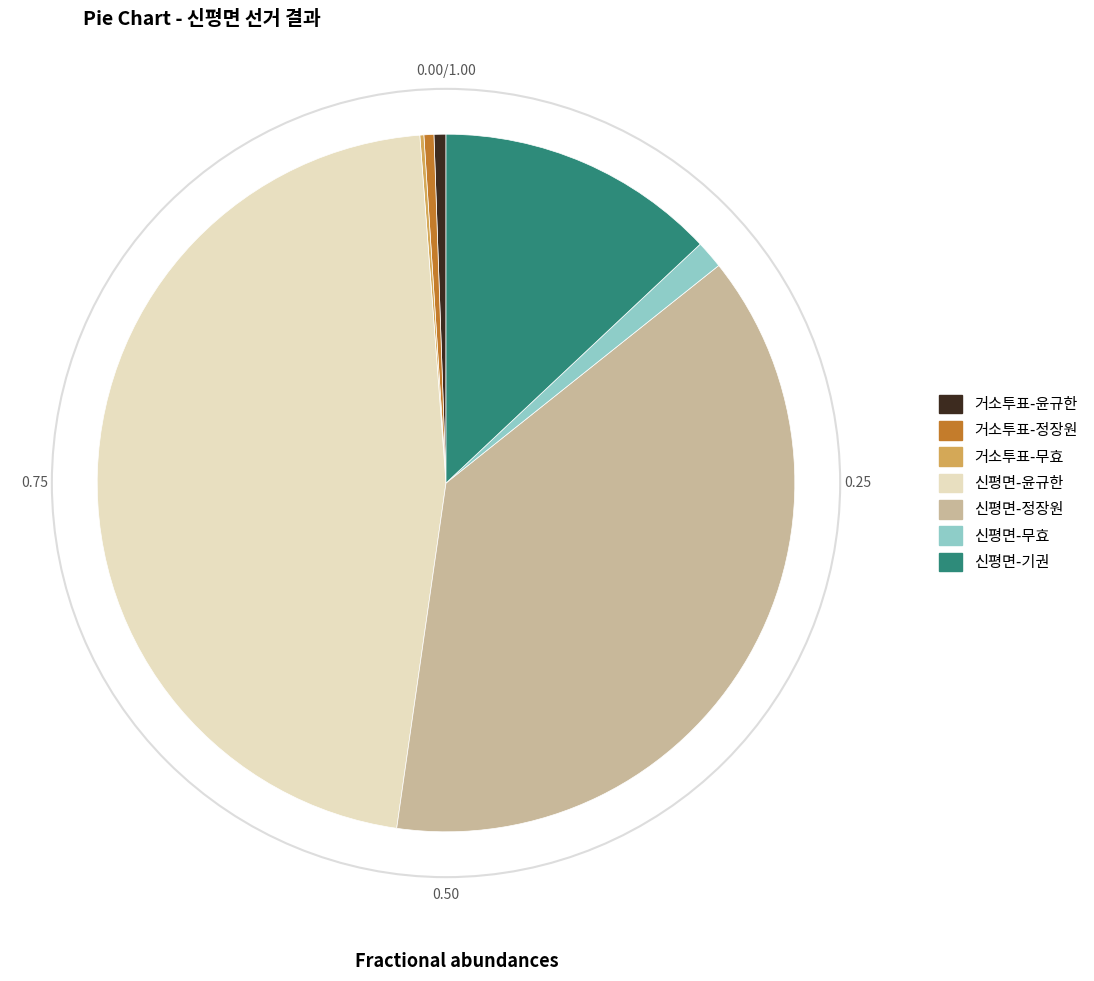

Is there any slice that represents more than half of the pie?

No